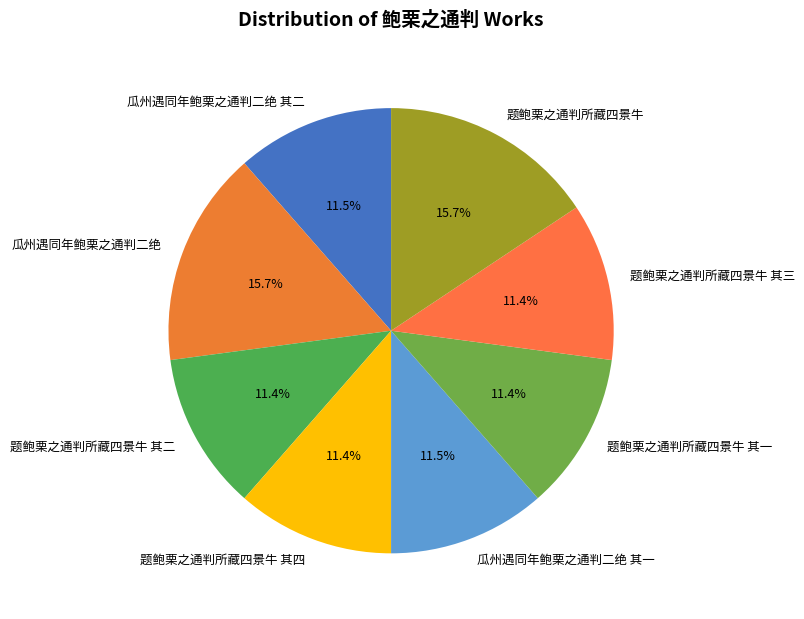

Count the number of slices in the pie.

8